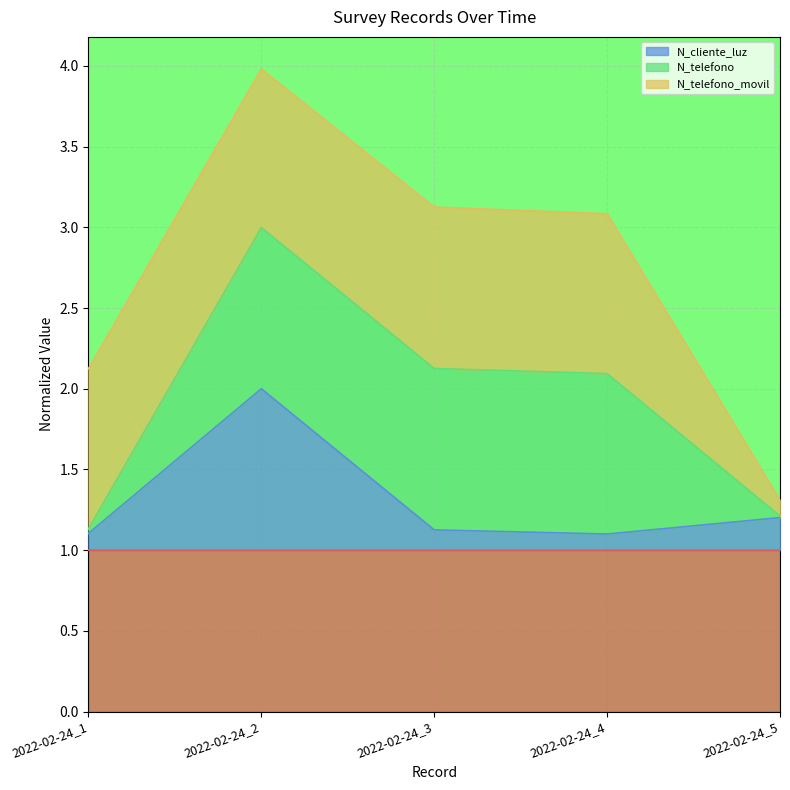

At which category is the sum across all series the highest?

2022-02-24_2